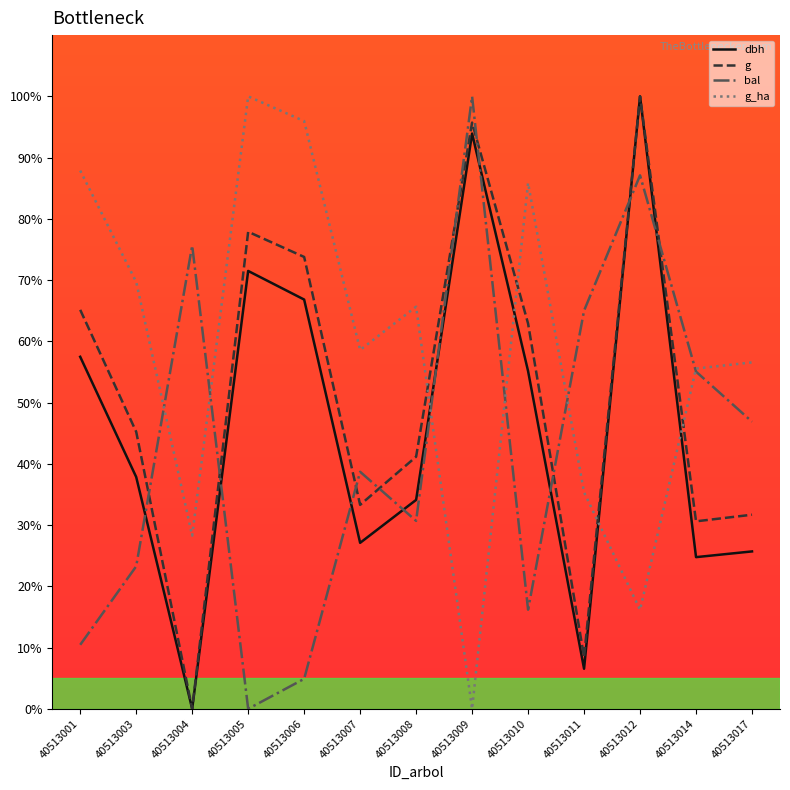

How many lines are shown in the chart?

4